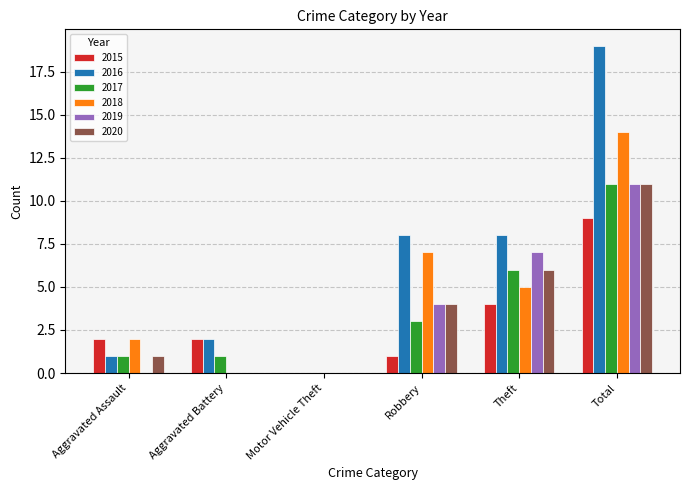

What is the approximate value of 2017 at Total?

11